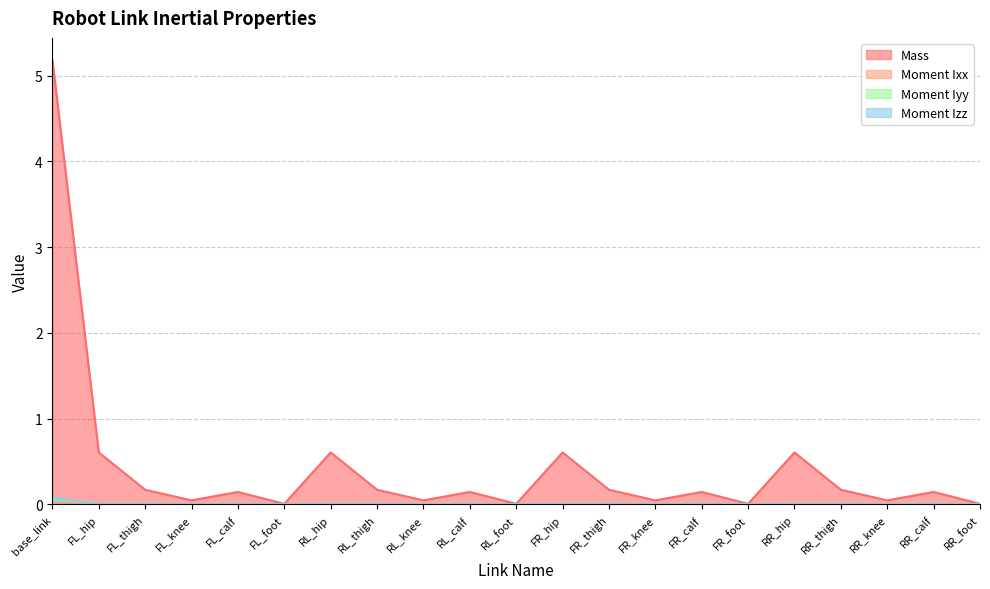

How many intersections are there between Moment Izz and Moment Ixx?

16